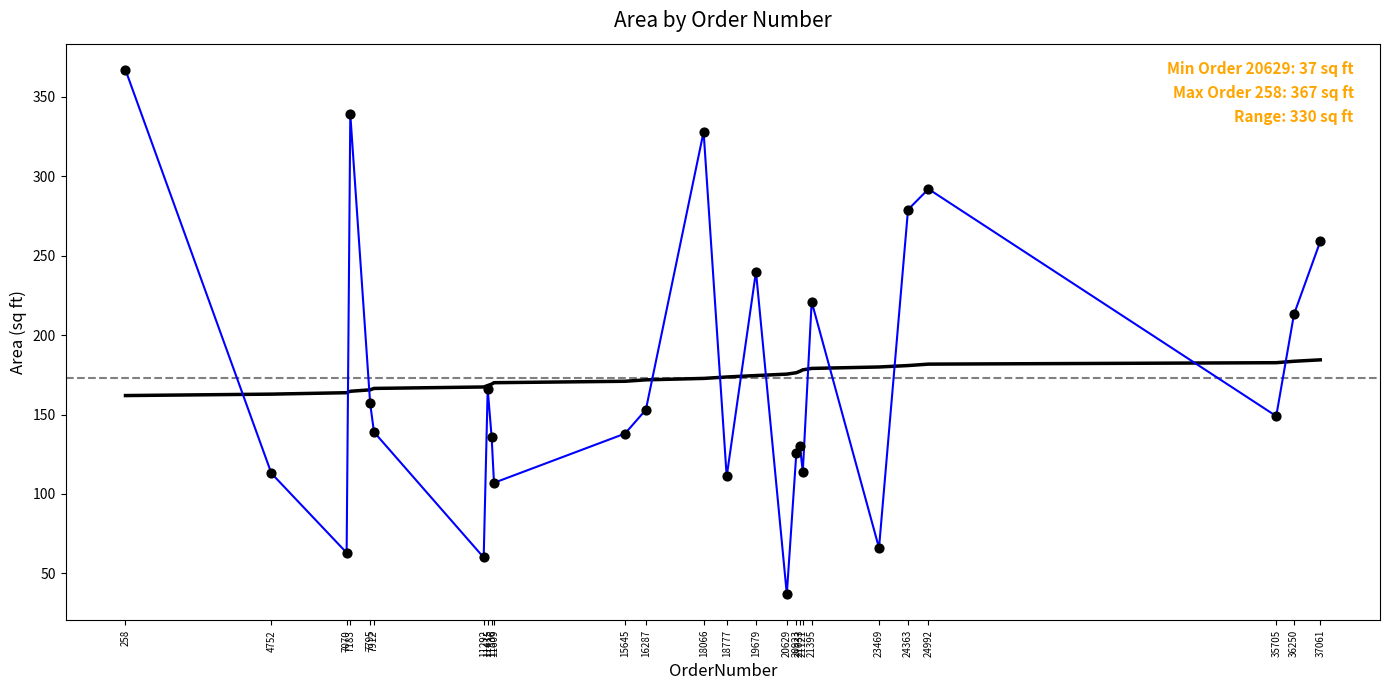

At which category is the sum across all series the highest?

258